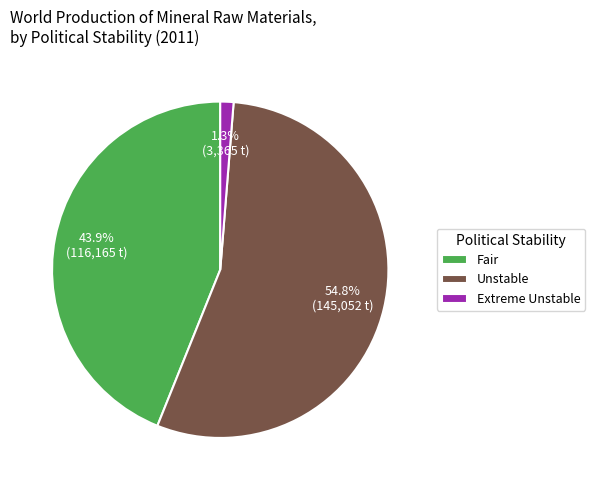

Which has a higher value, Unstable or Extreme Unstable?

Unstable